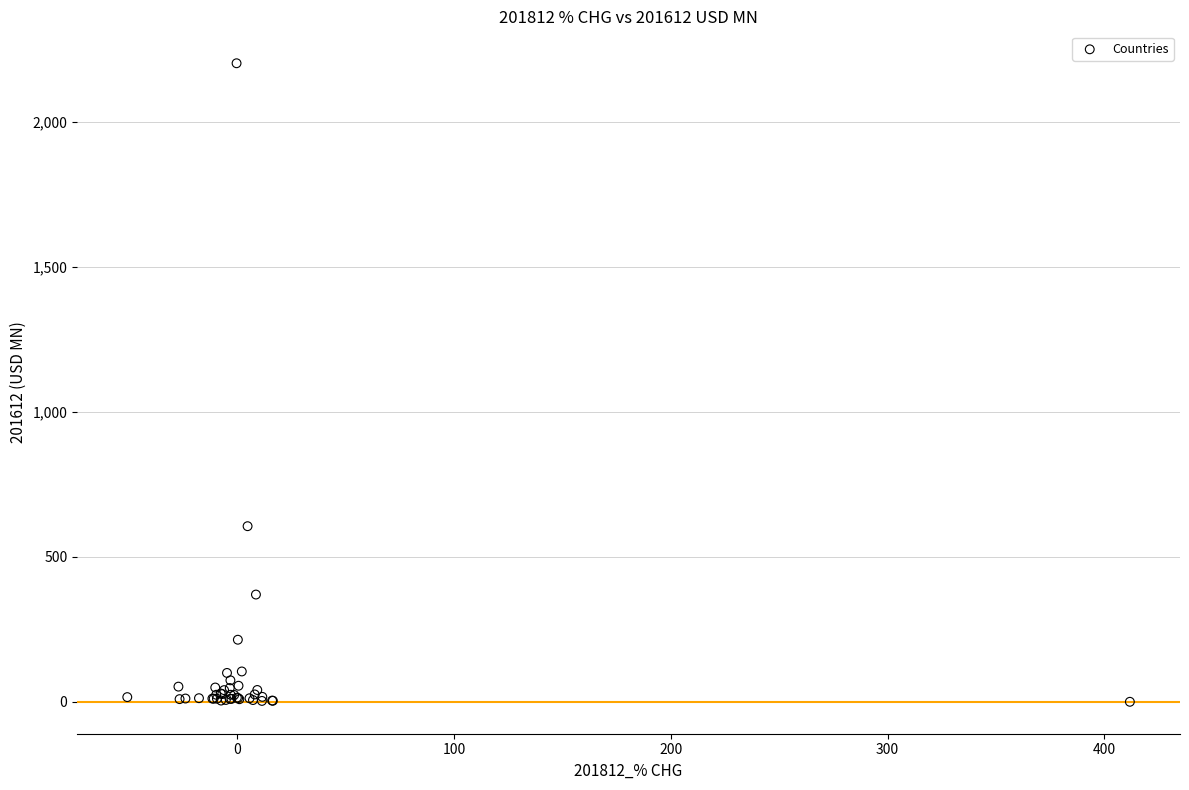

What Y value in the scatter plot is closest to 1100?

605.4